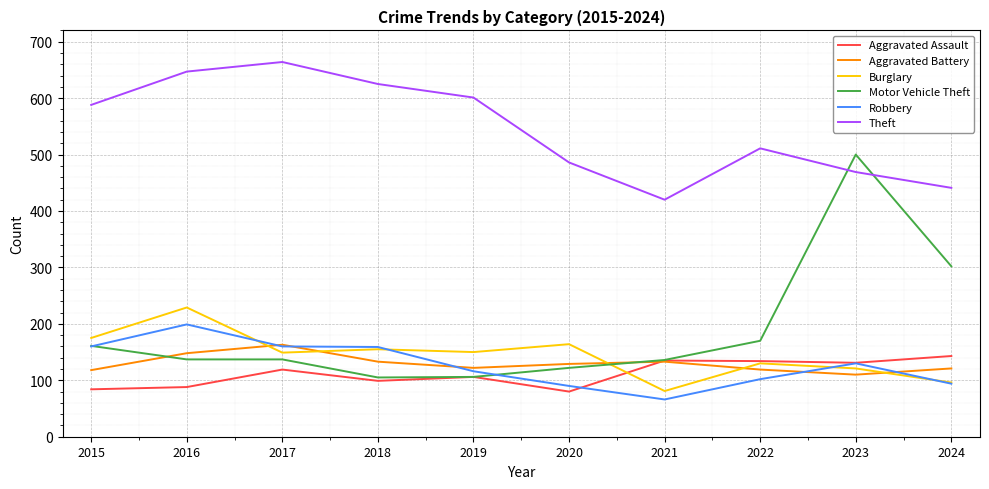

Is it true that Robbery equals 160 at 2015?

True